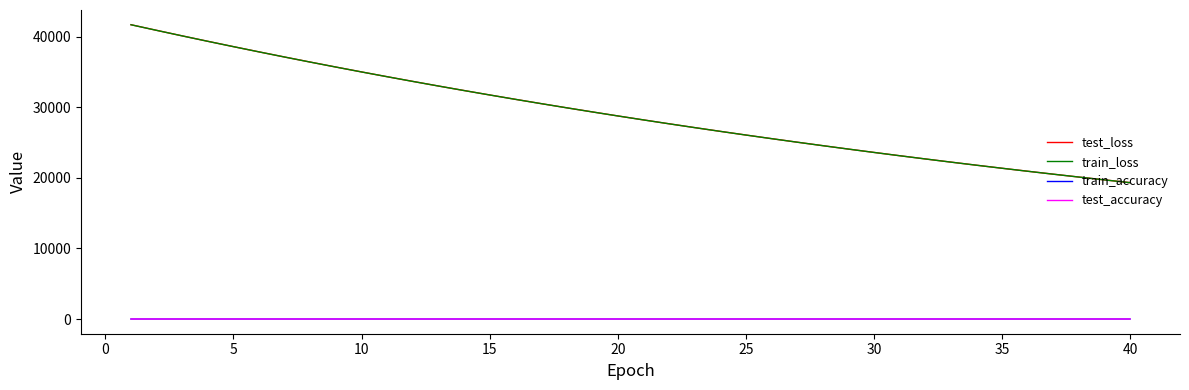

True or false: train_loss and train_accuracy cross at least once.

False